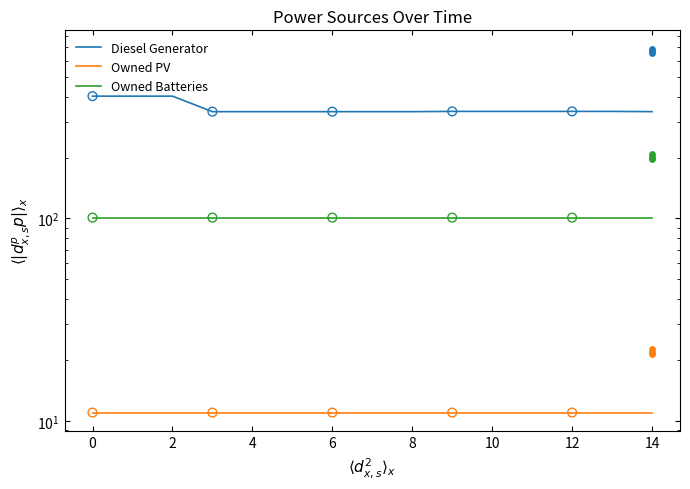

Which series has the largest Y range (max minus min)?

Diesel Generator